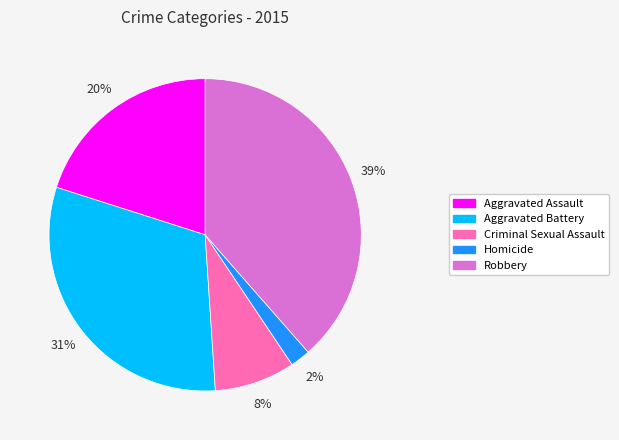

Which slice is the largest?

Robbery